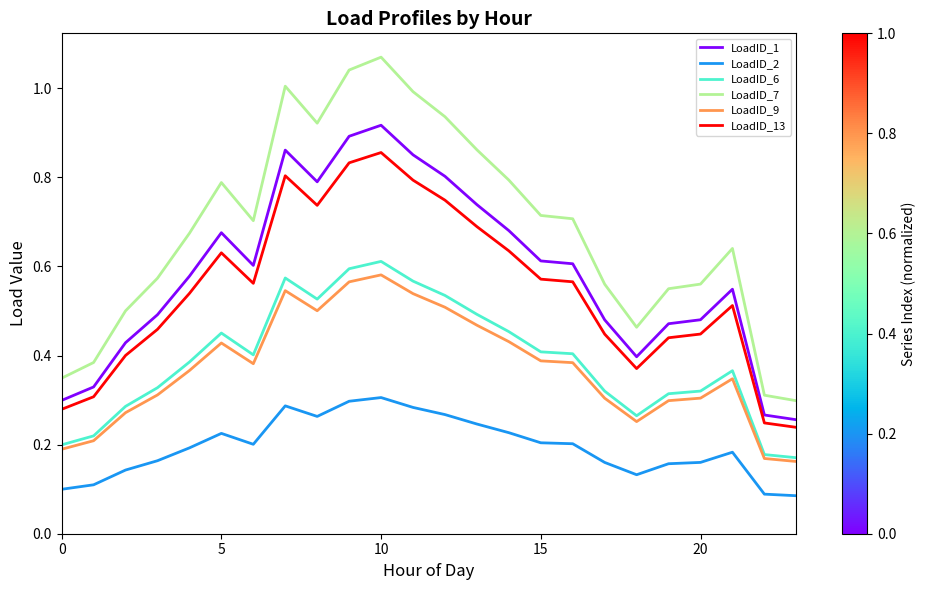

True or false: LoadID_6 and LoadID_2 intersect in this chart.

False